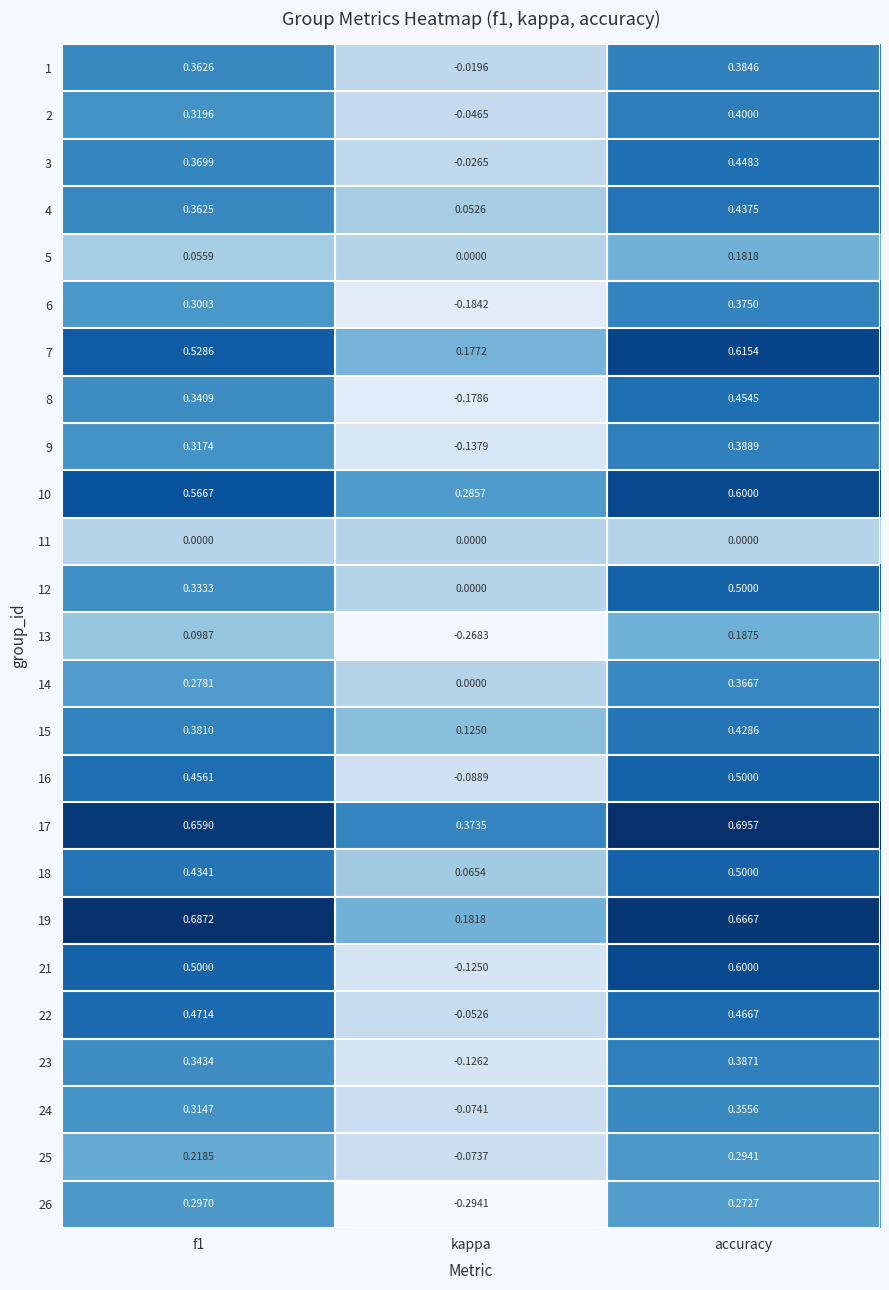

Which series has the largest range (max minus min)?

21